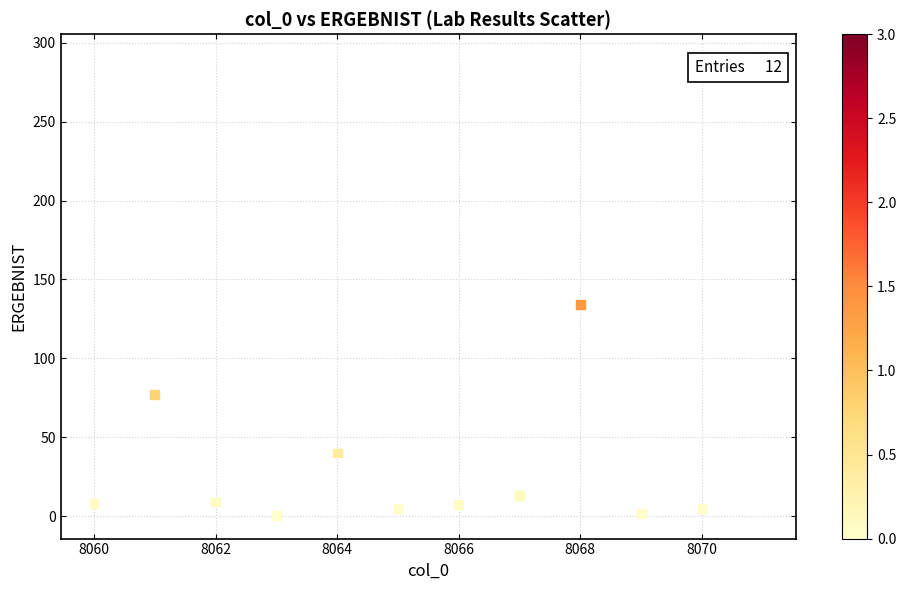

What Y value in the scatter plot is closest to 145?

134.0